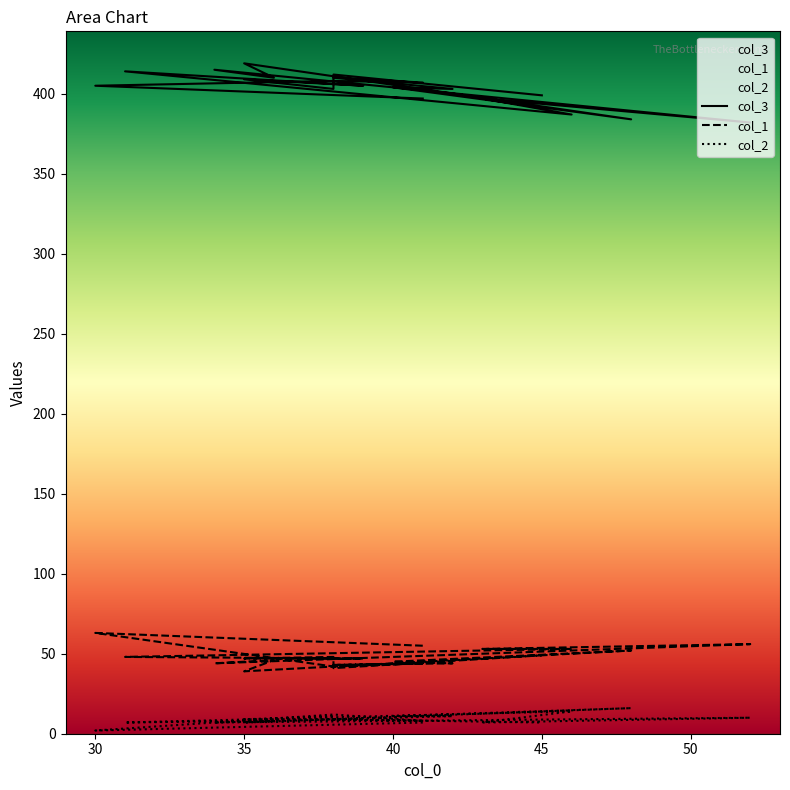

True or false: col_3 has a value of 382 at 52.

True